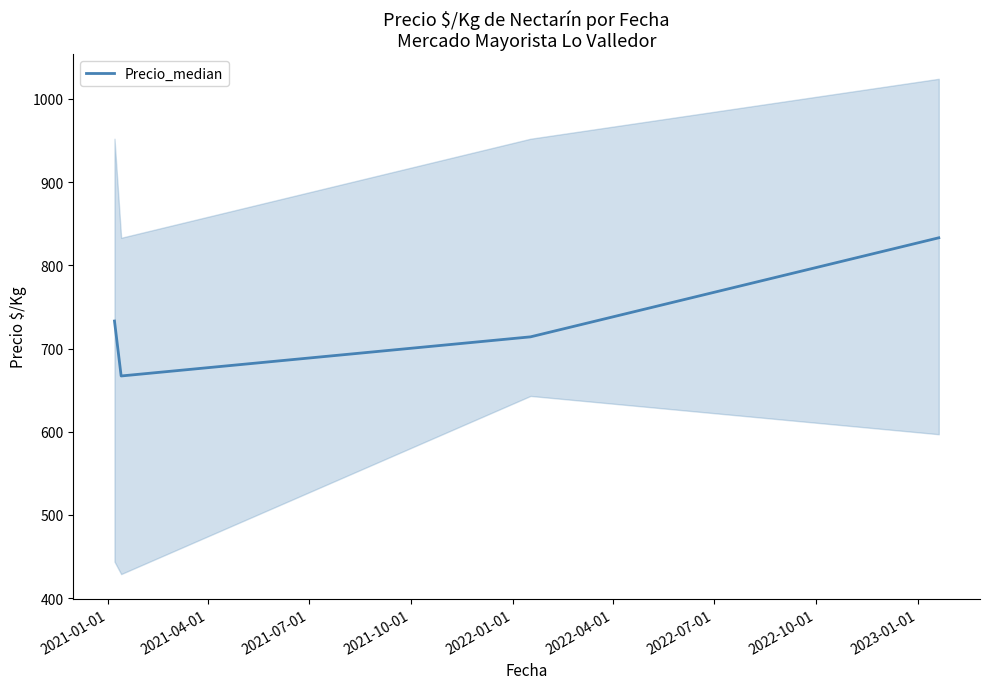

What is the minimum value for Precio_median?

667